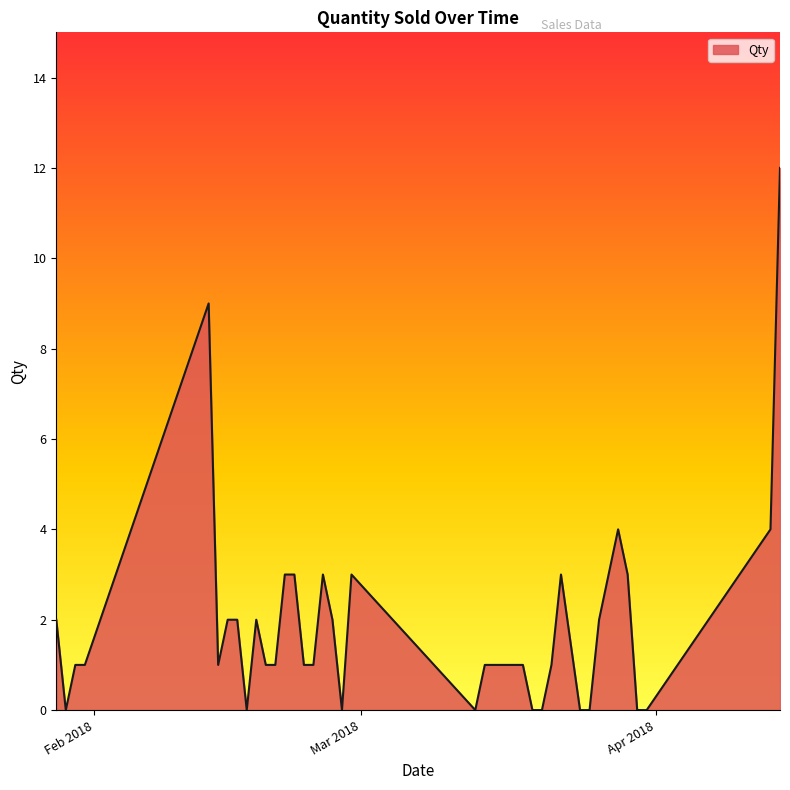

What is the maximum value shown in the chart?

12